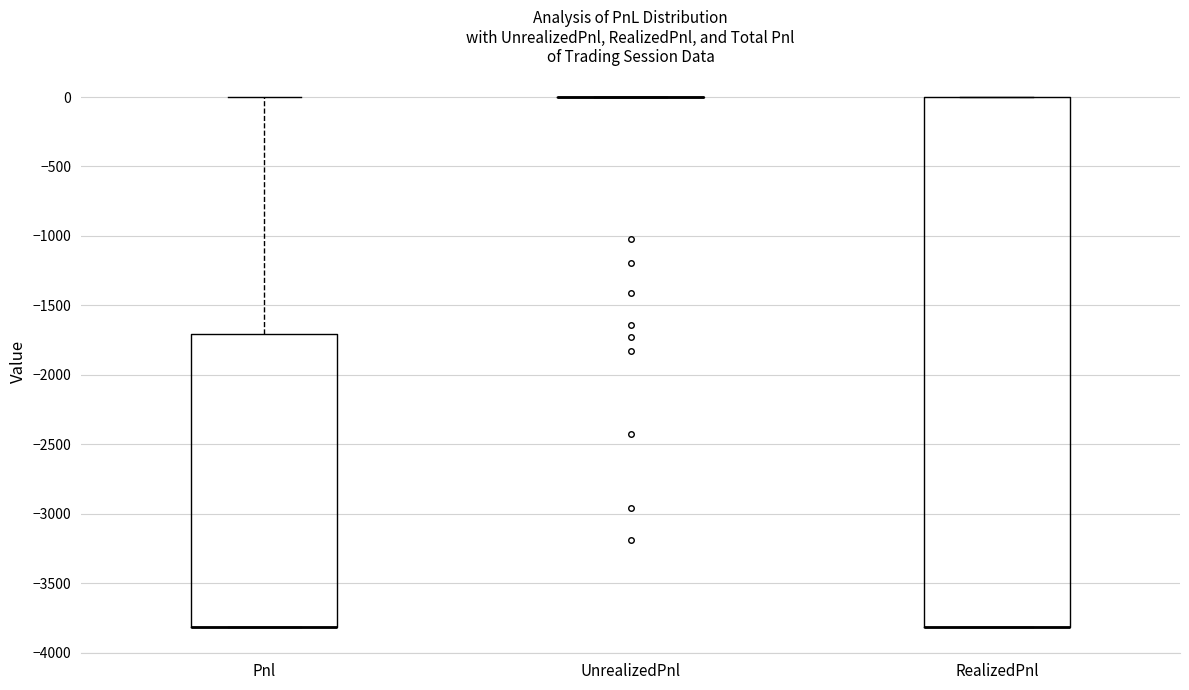

Reading left to right, transcribe this box plot: for each box, give where its median line is, the range the box spans, and where its two whiskers end, as read against the y-axis. The values are not printed on the chart, so give them approximately, as read against the axis.

Pnl: median -3800 (drawn on the box's lower edge), box -3800 to -1700, whiskers -3800 to 0
UnrealizedPnl: box collapsed to a line at 0, whiskers 0 to 0
RealizedPnl: median -3800 (drawn on the box's lower edge), box -3800 to 0, whiskers -3800 to 0